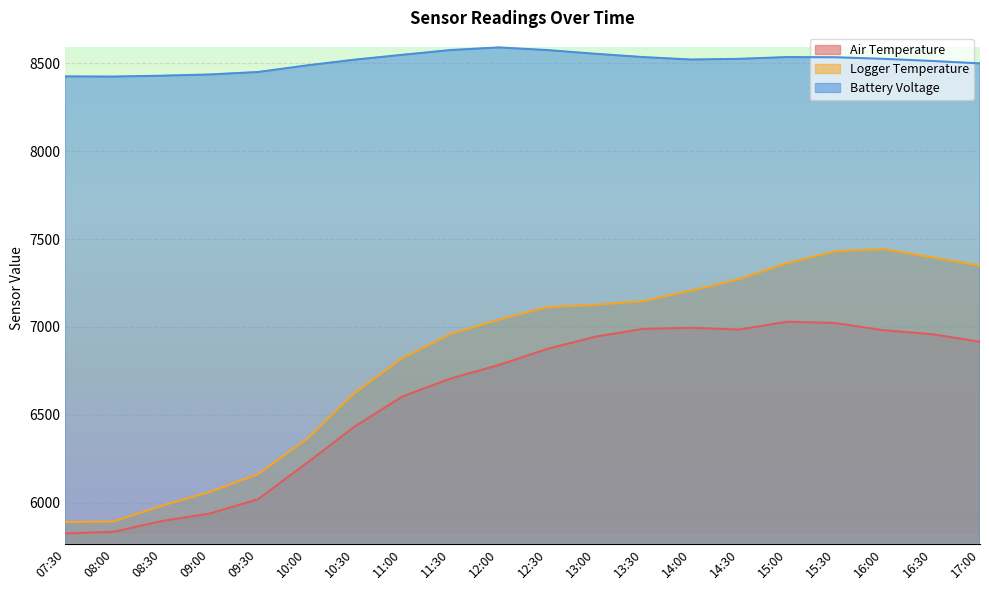

What is the smallest value displayed?

5824